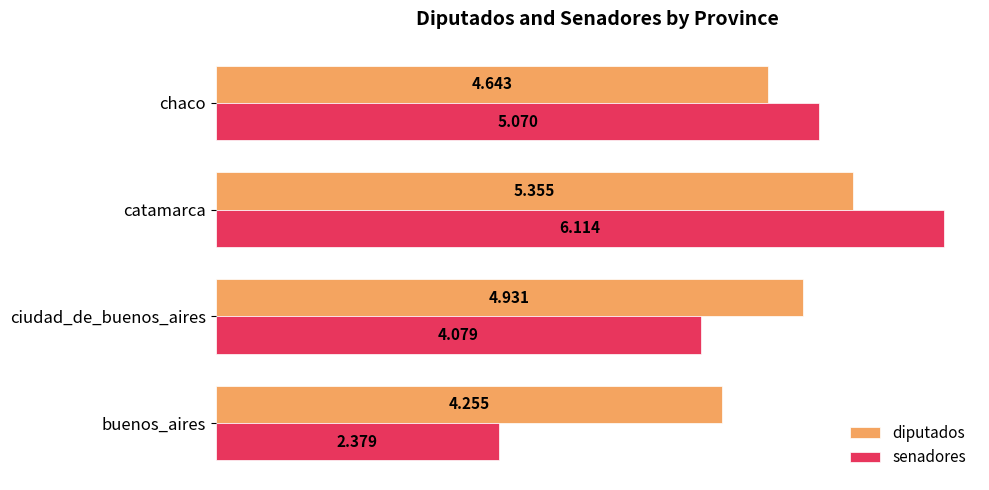

At which label does senadores reach its minimum?

buenos_aires